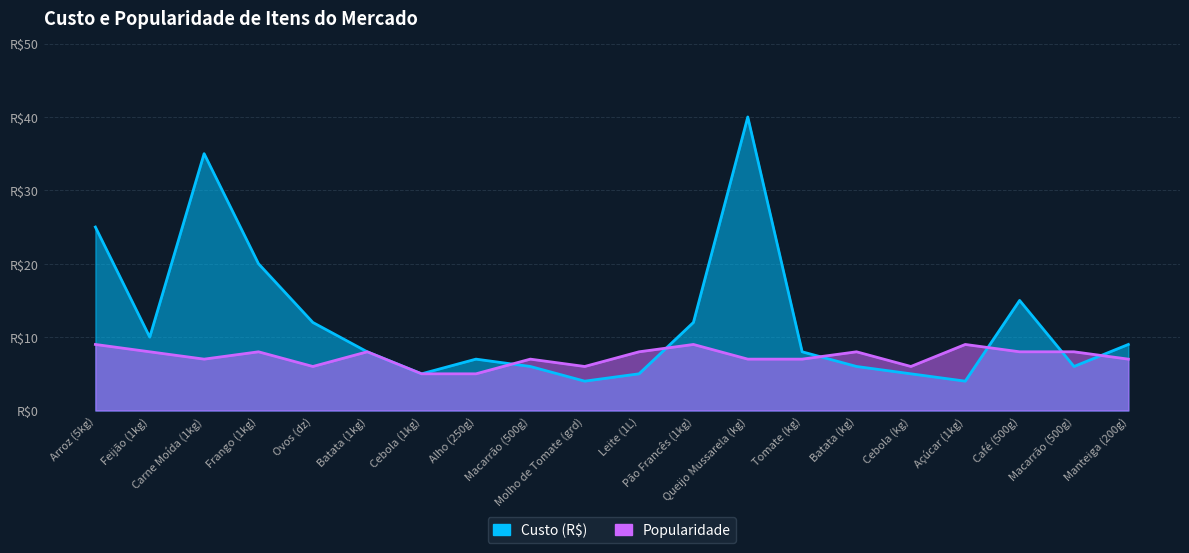

At Cebola (kg), list the series in order from largest to smallest.

Popularidade, Custo (R$)